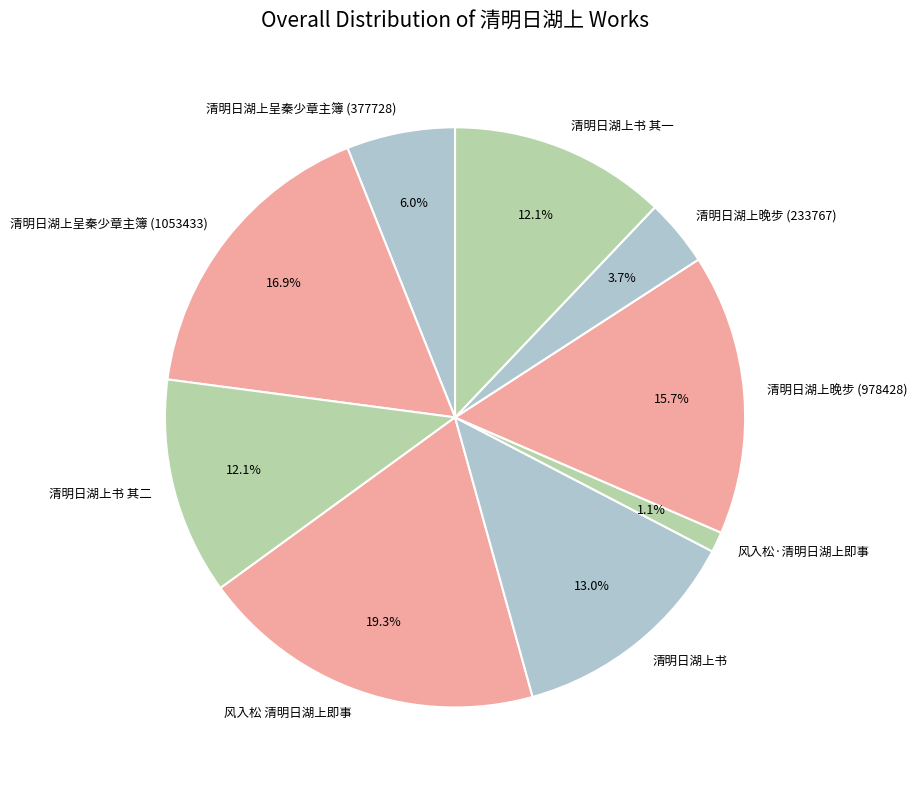

Which slice is the largest?

风入松 清明日湖上即事